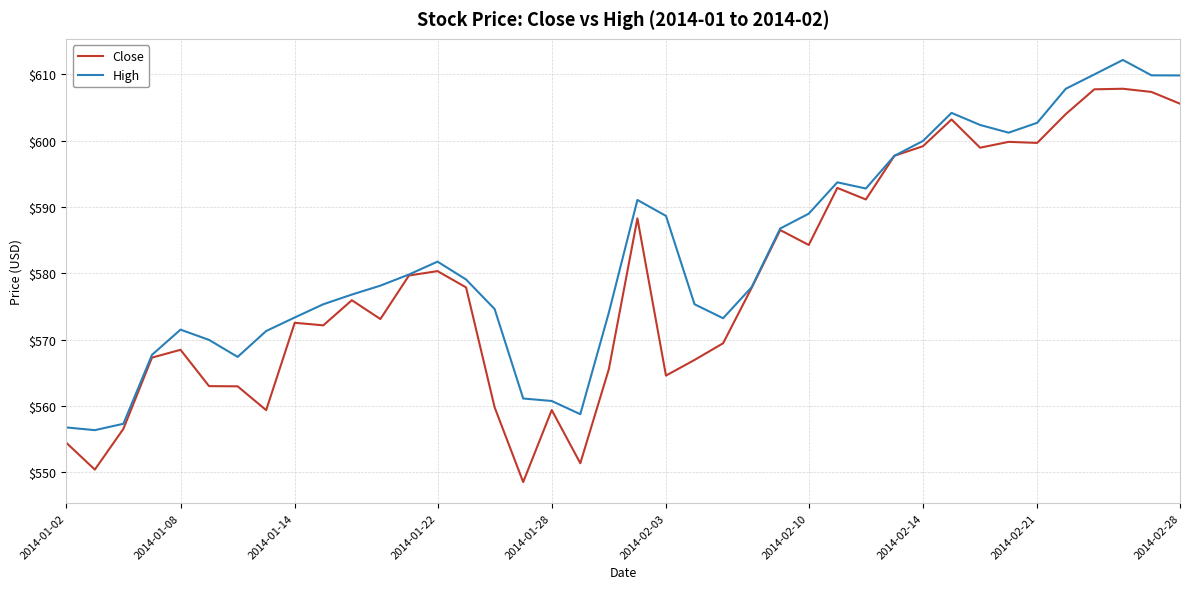

Which series has the largest total across all categories?

High